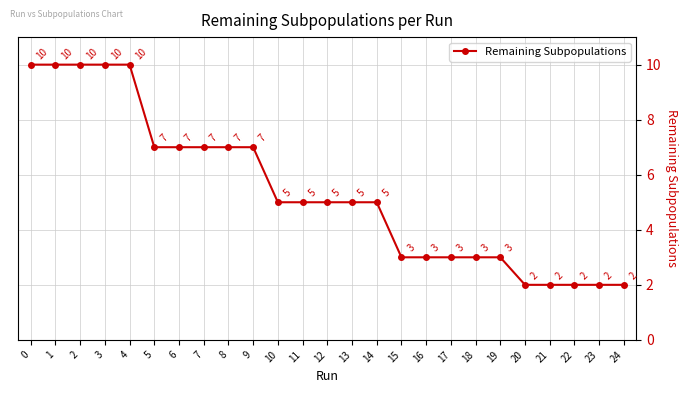

How many data points are less than 5?

10